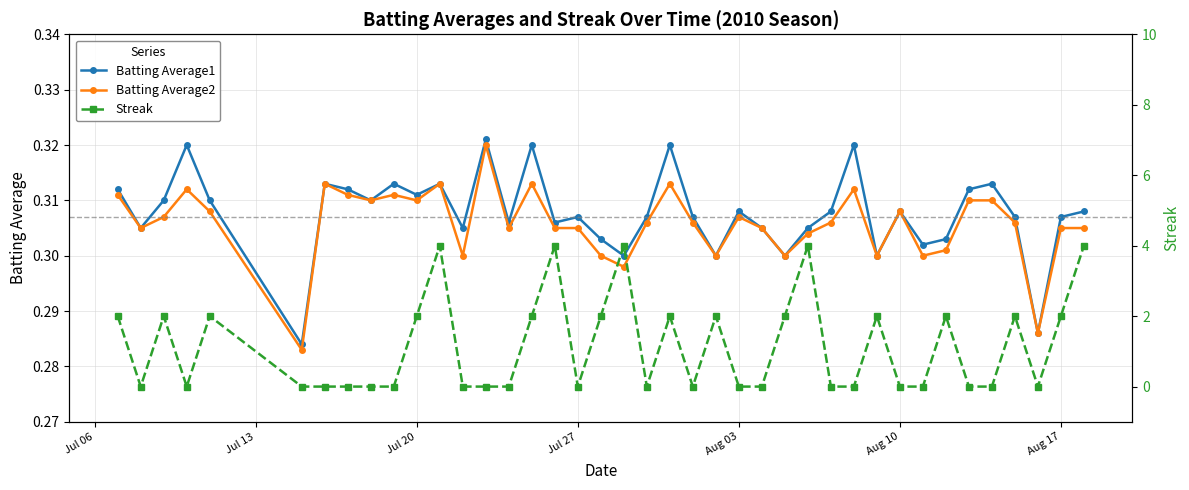

True or false: Batting Average2 has more than 1 interior local peaks.

True